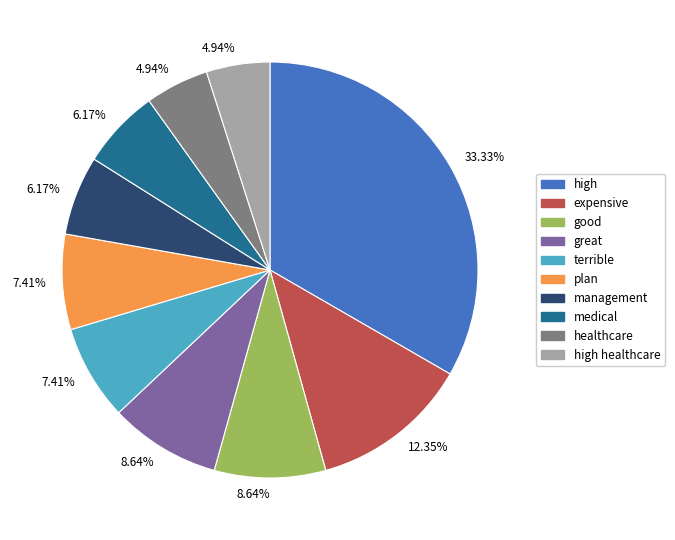

Which has a higher value, management or high healthcare?

management